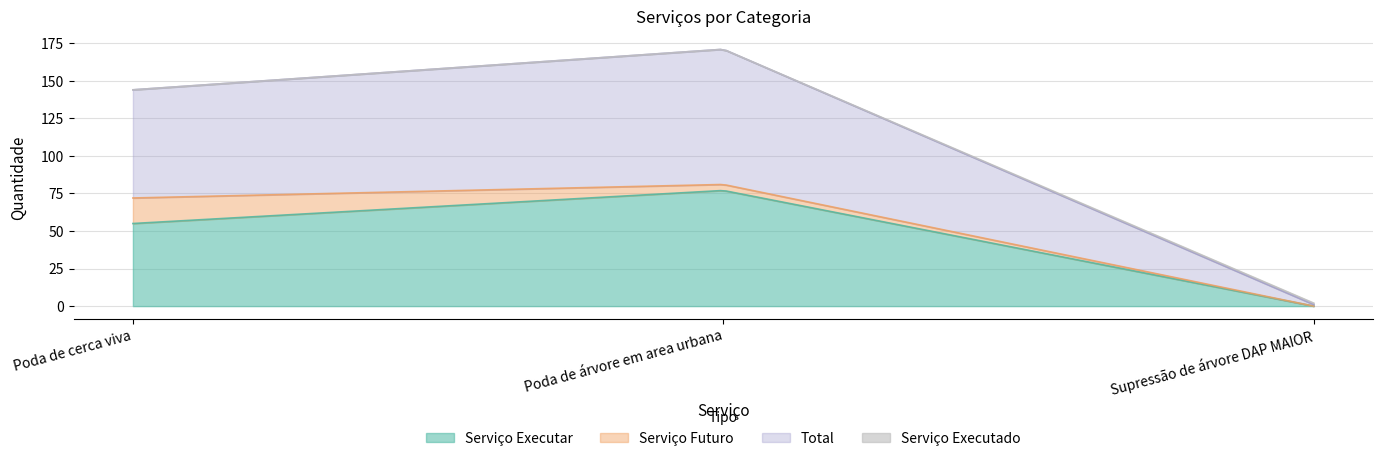

Is the value of Serviço Executado at Poda de árvore em area urbana greater than the value of Total at Supressão de árvore DAP MAIOR?

No